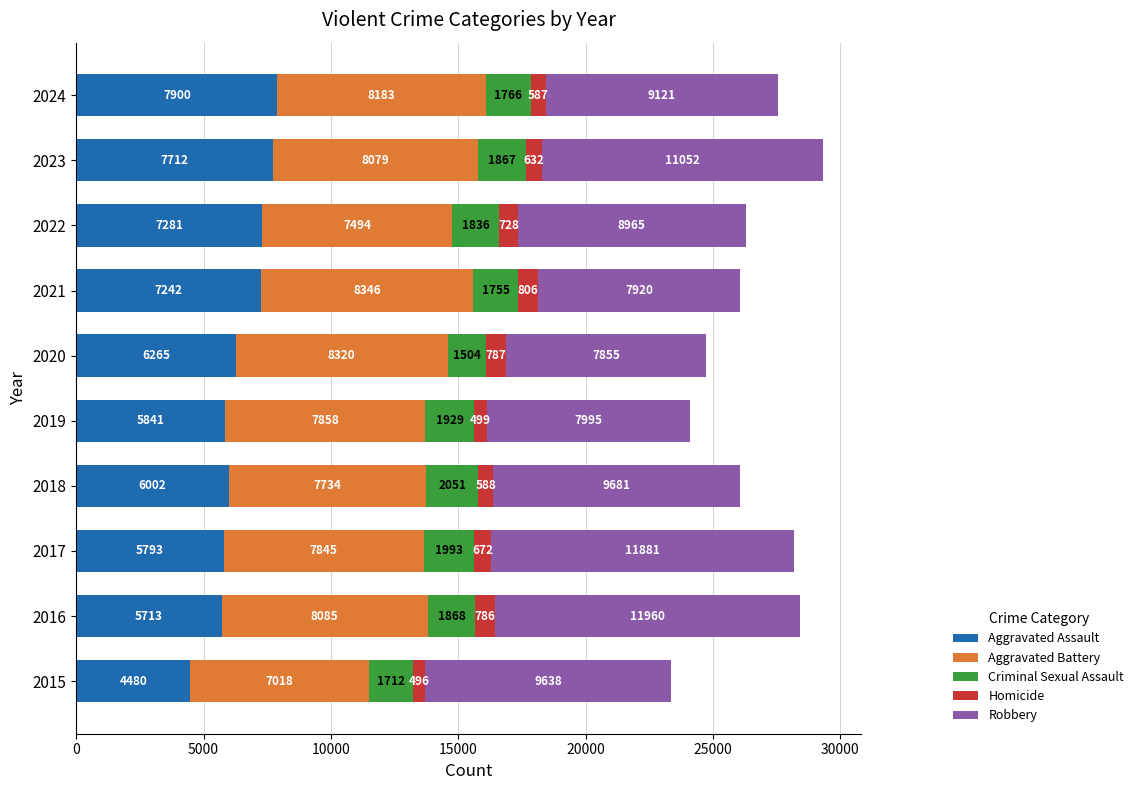

At which category is the sum across all series the highest?

2023